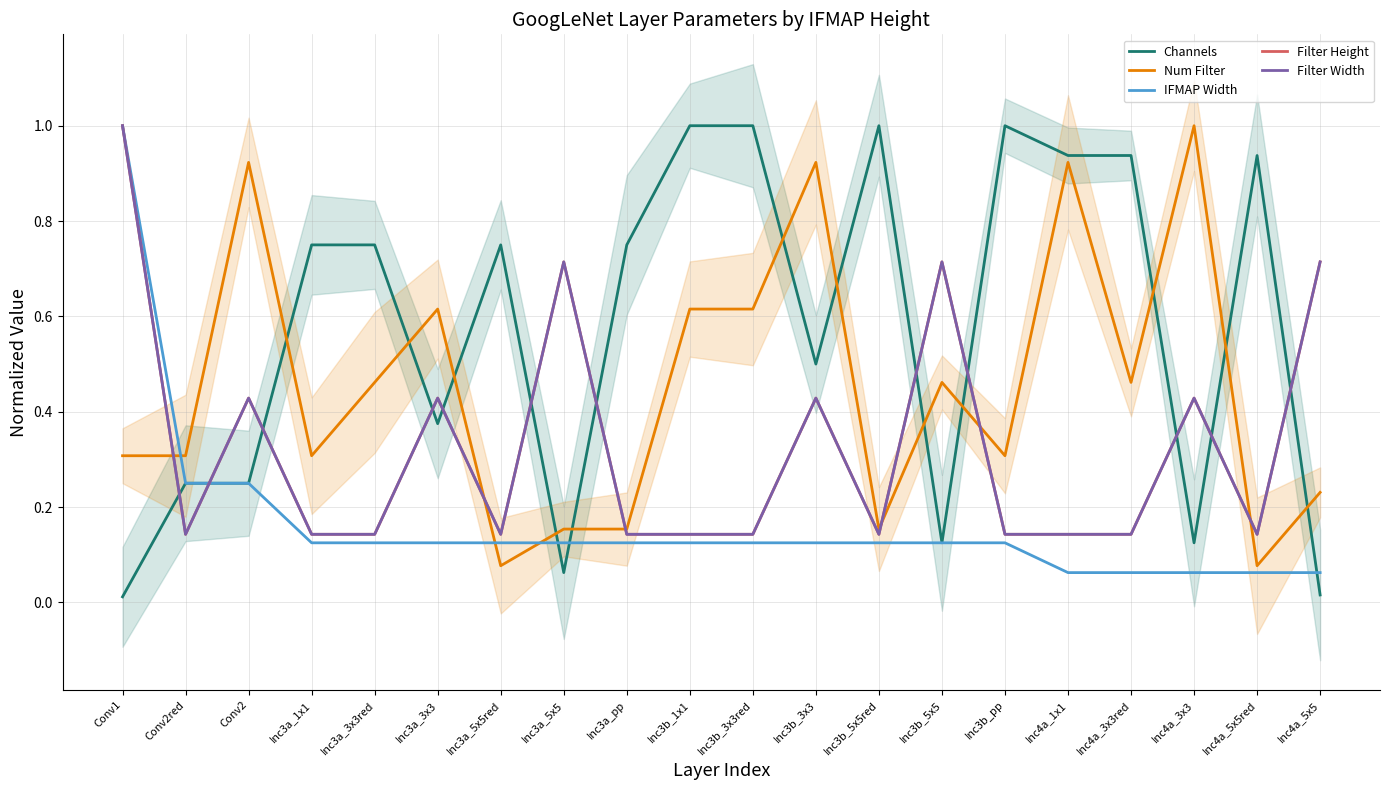

What is the label of the 1st point from the right?

Inc4a_5x5